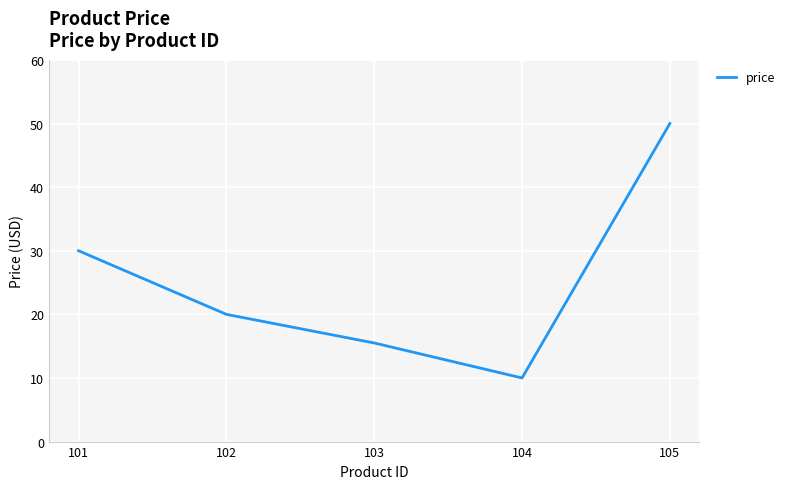

Rank the categories by value from highest to lowest.

105, 101, 102, 103, 104